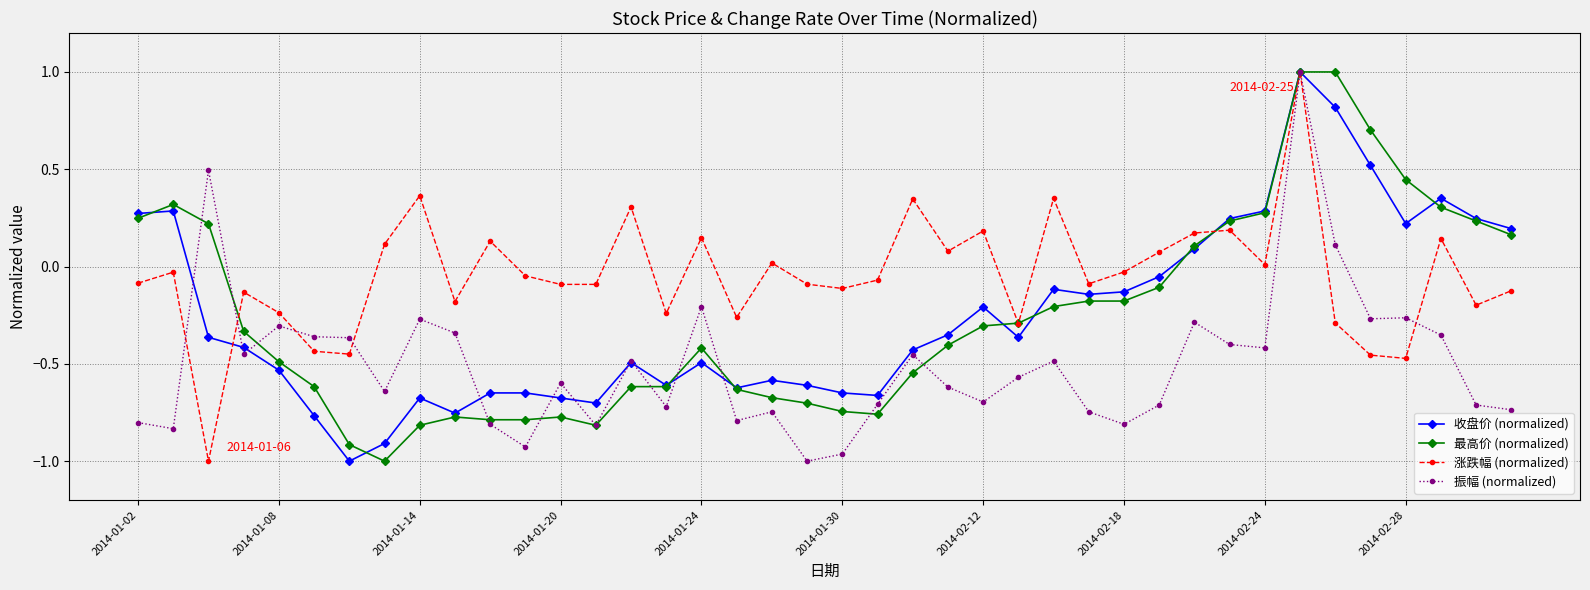

Which series has the largest total across all categories?

涨跌幅 (normalized)